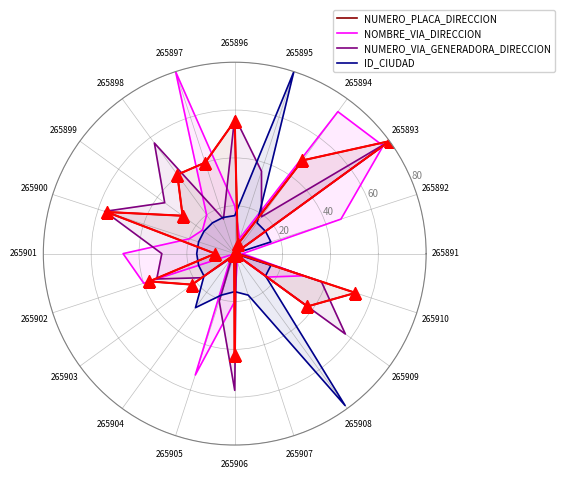

True or false: NUMERO_VIA_GENERADORA_DIRECCION and NOMBRE_VIA_DIRECCION cross at least once.

True